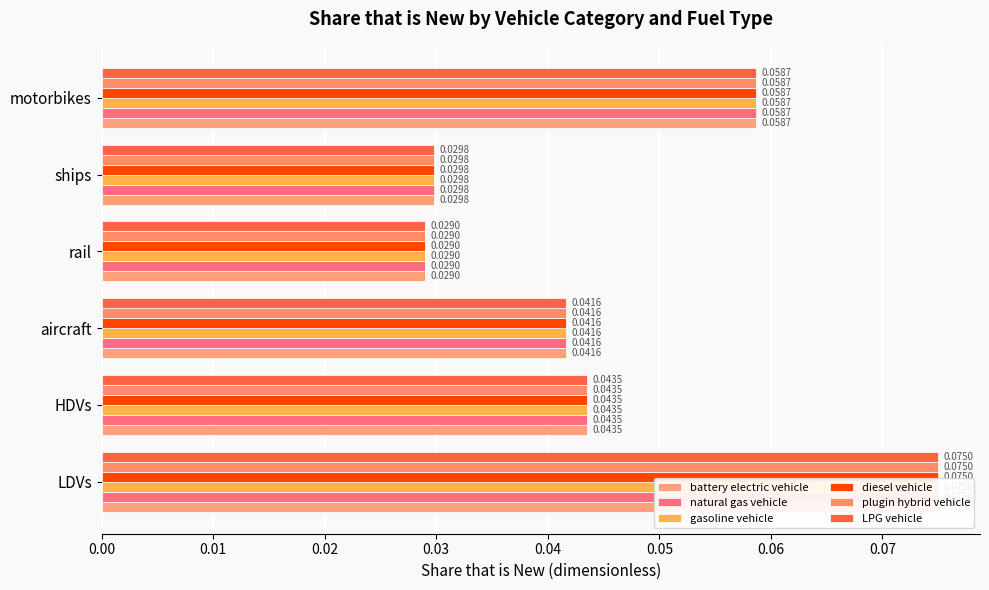

What is the sum of the diesel vehicle values at rail and LDVs?

0.1